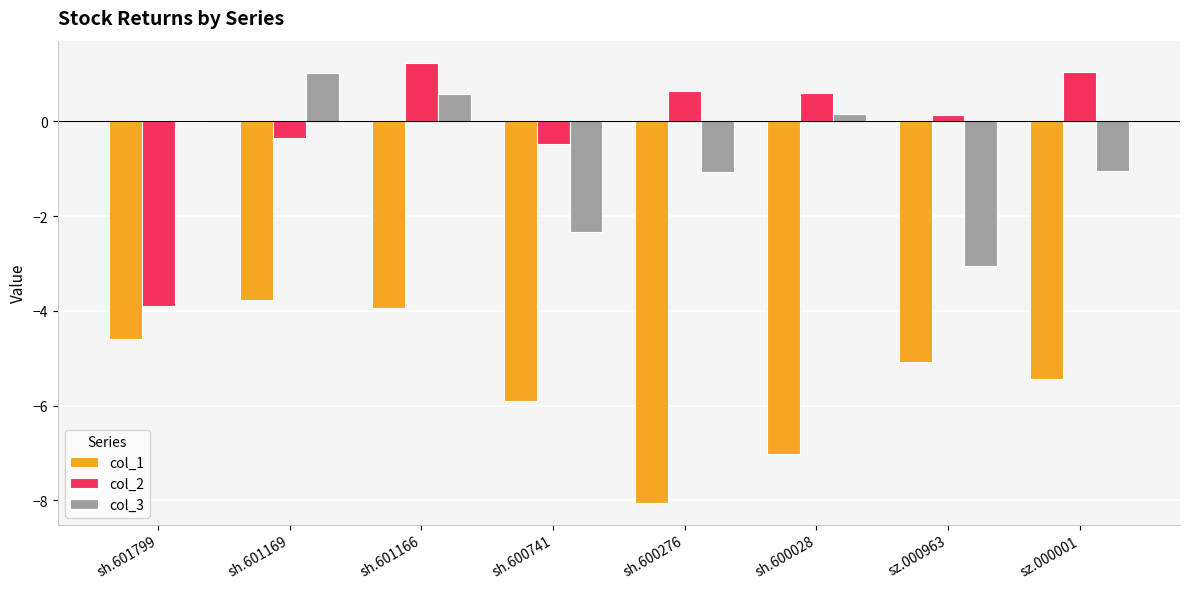

What is the approximate value of col_3 at sh.600276?

-1.1